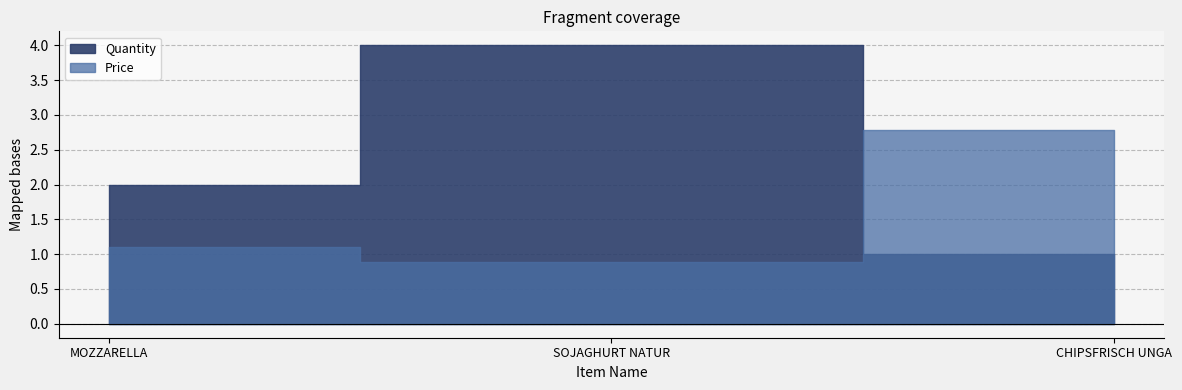

What is the maximum value for Price?

2.8